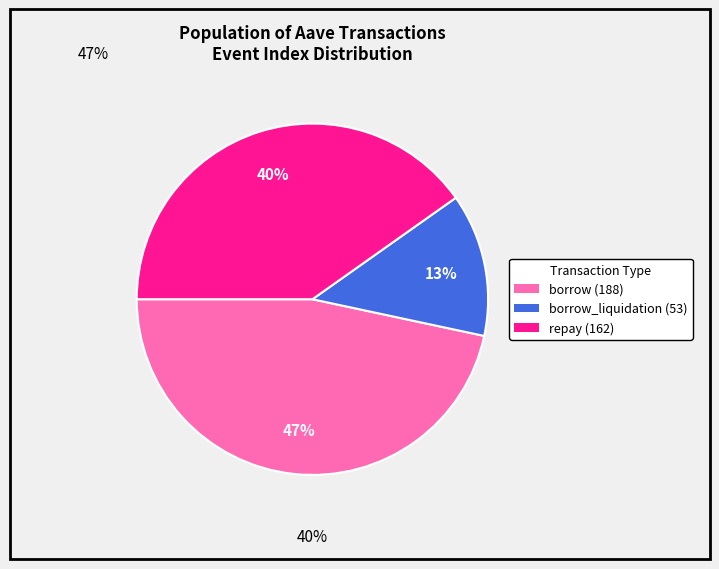

Does any single category account for the majority?

No